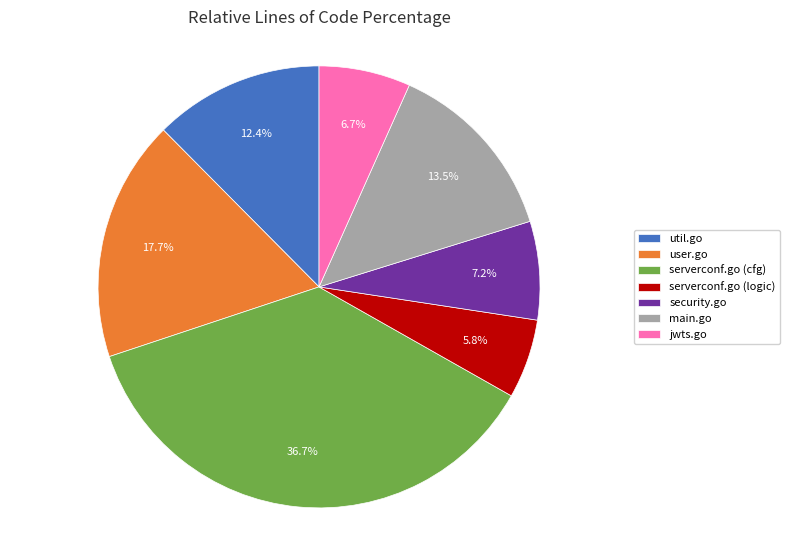

Between serverconf.go (cfg) and security.go, which is larger?

serverconf.go (cfg)